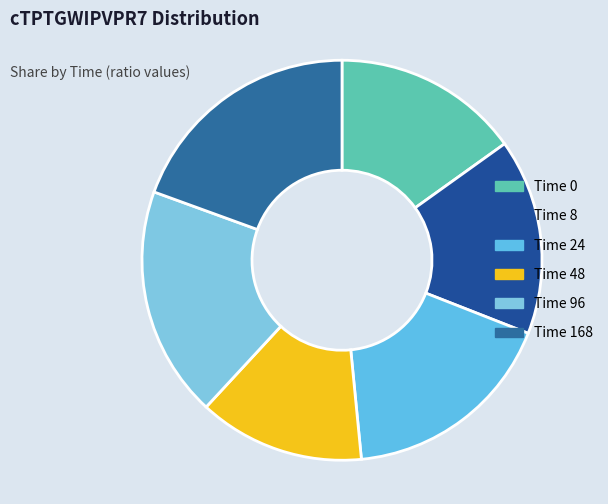

How many segments does this pie chart have?

6